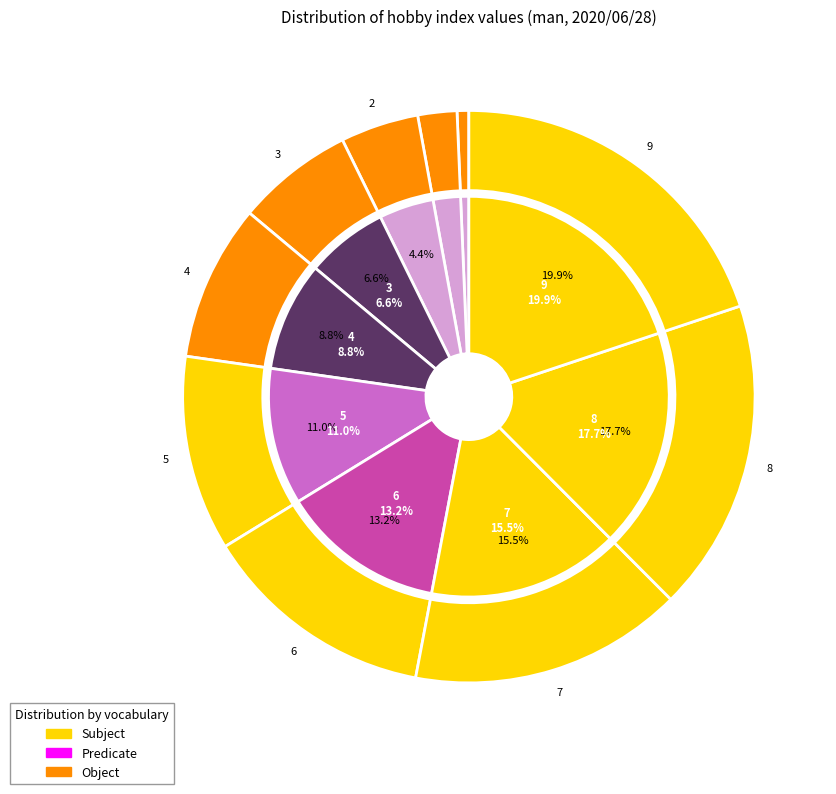

Does 0 represent more than half of the total?

No